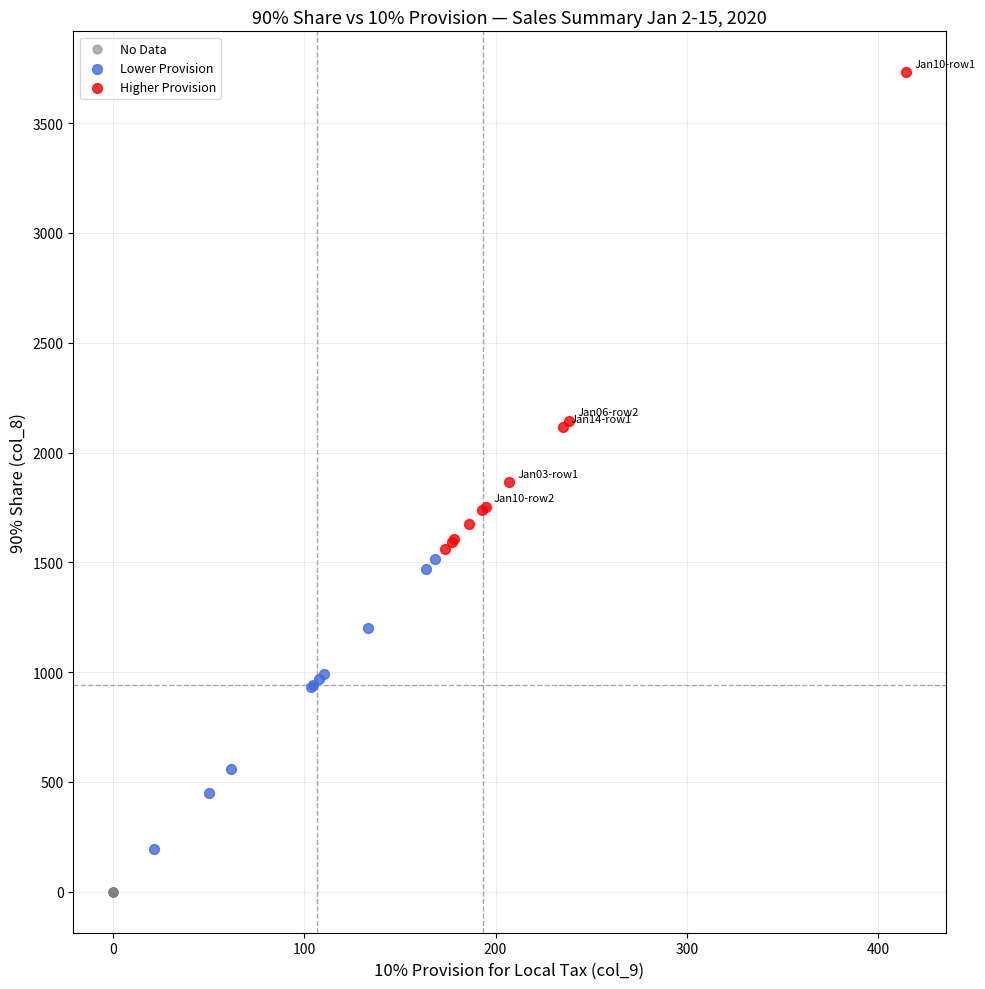

Which series reaches the maximum Y coordinate?

Higher Provision